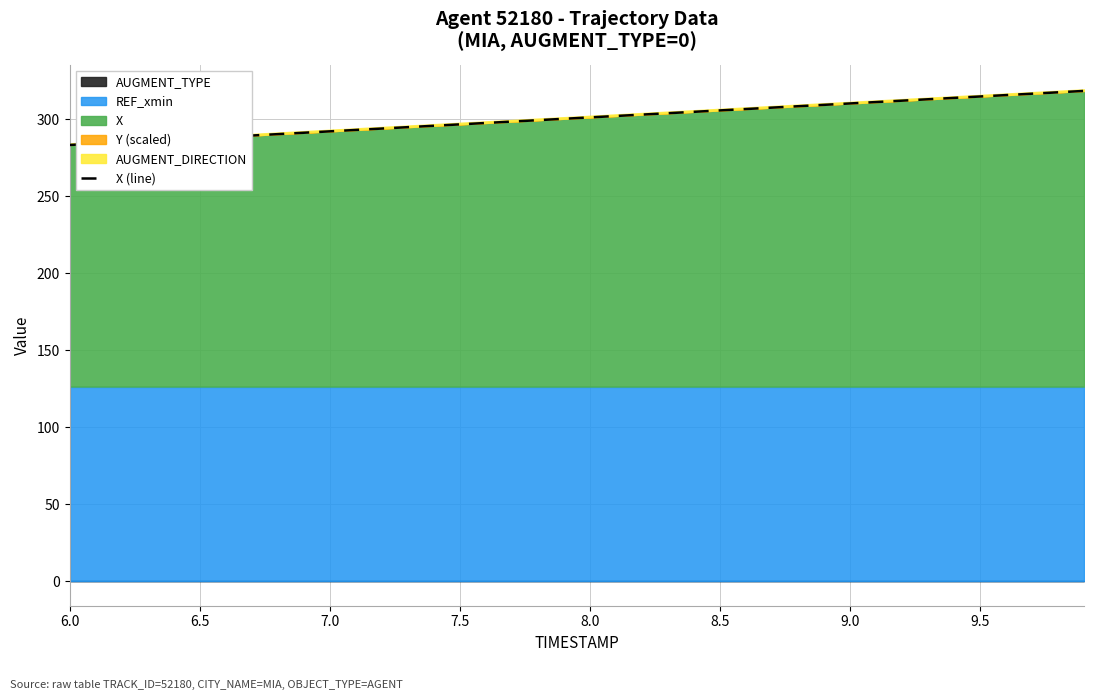

The X series shows 305.6 at 8.5. True or false?

True